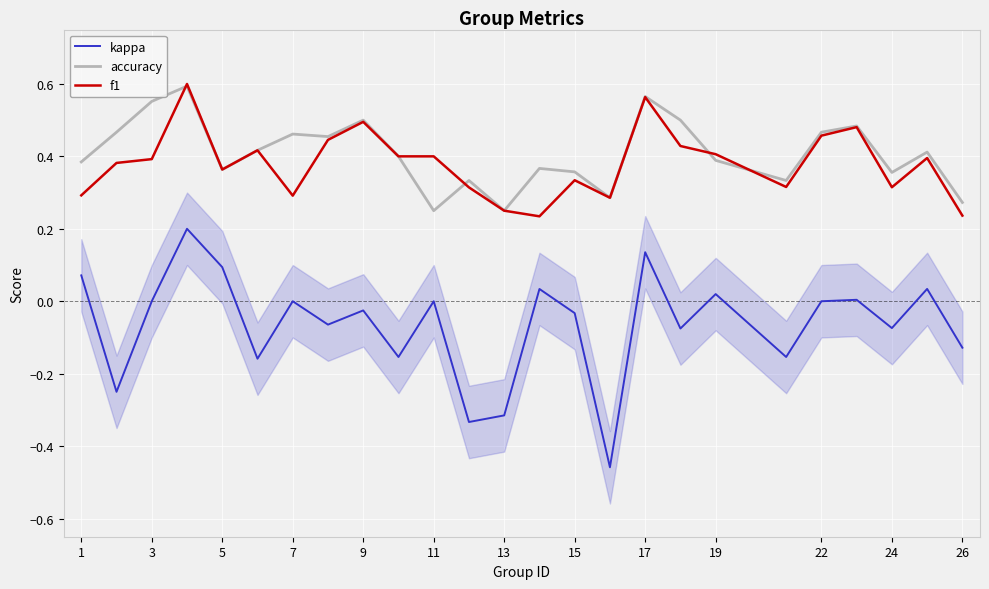

The kappa series shows 0.0 at 7. True or false?

True